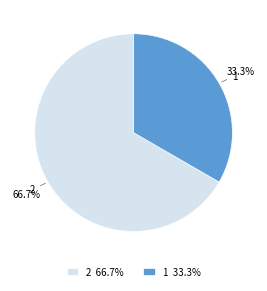

To the nearest percent, what is the combined percentage of 2 and 1?

100%